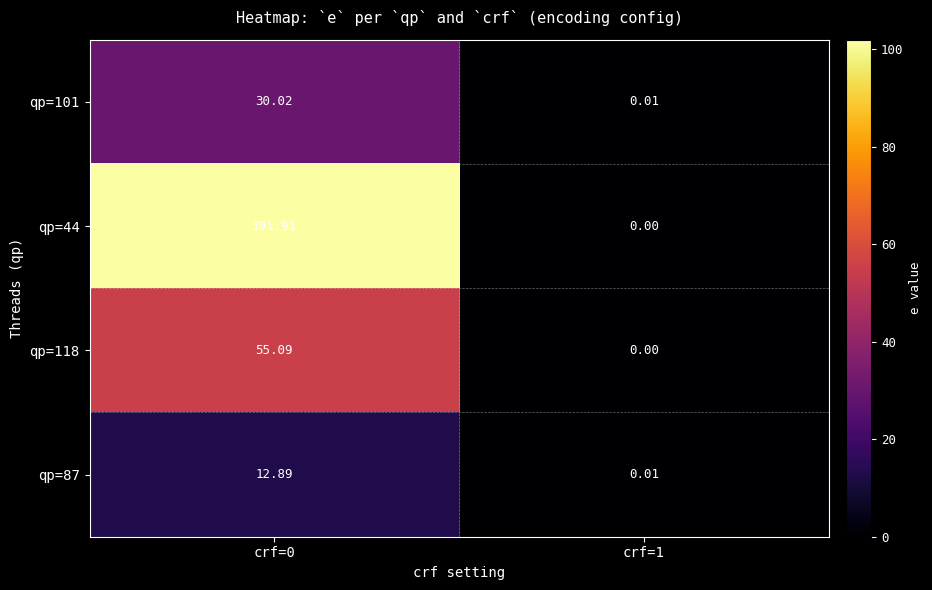

Is the value of qp=44 at crf=1 greater than the value of qp=87 at crf=0?

No